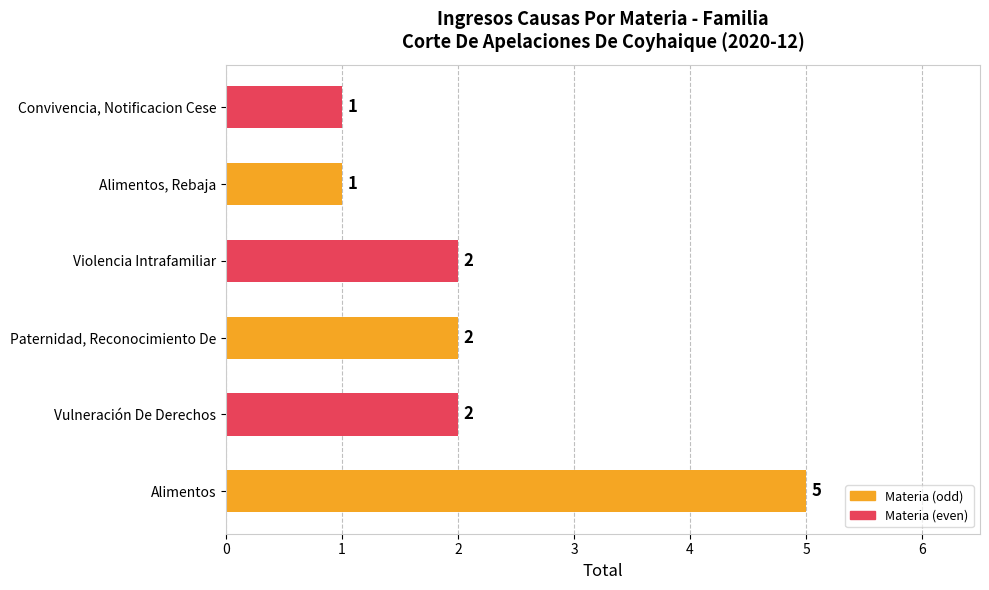

Approximately how many times larger is the value at Violencia Intrafamiliar compared to Vulneración De Derechos?

1.0